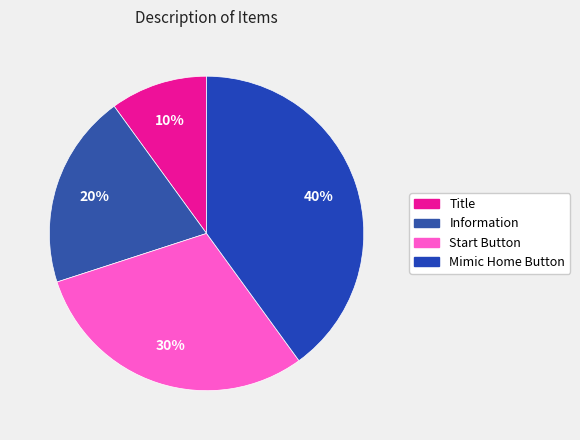

Is there a majority slice in this chart?

No